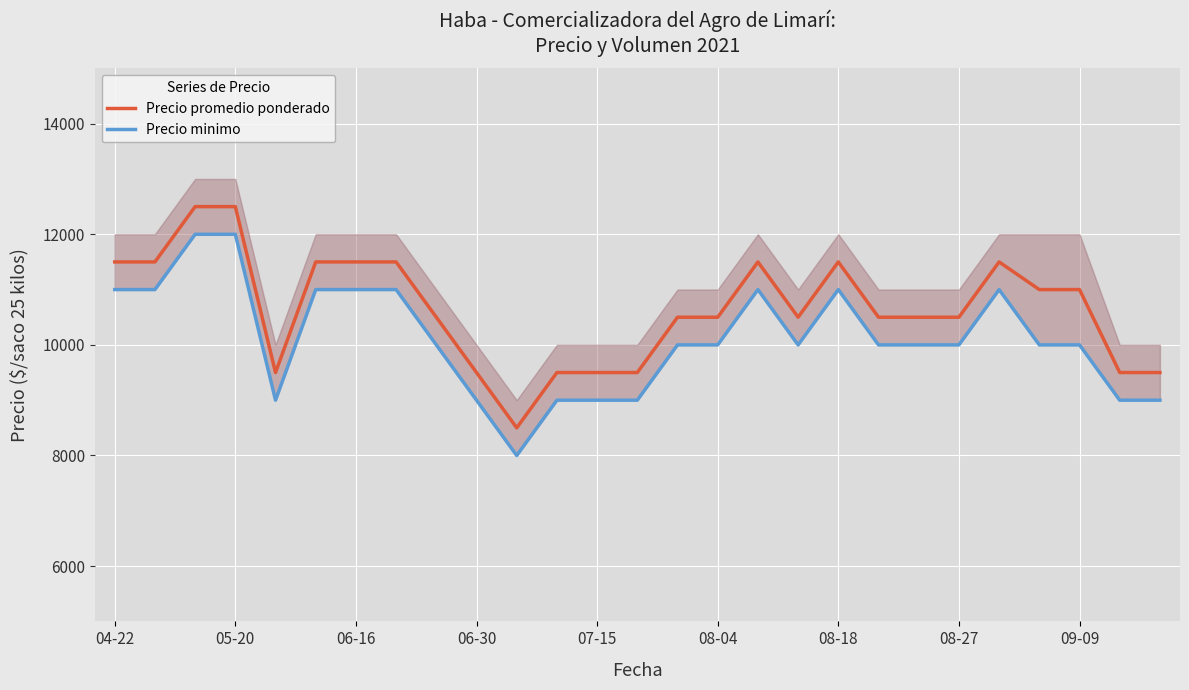

What is the value of the Precio minimo point at the 5th from the left?

9000